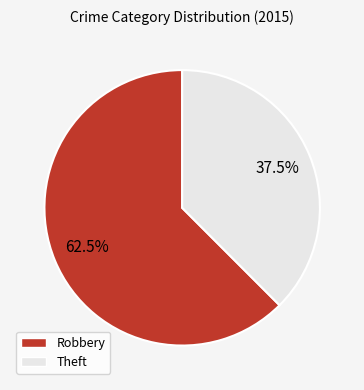

Count the number of slices in the pie.

2